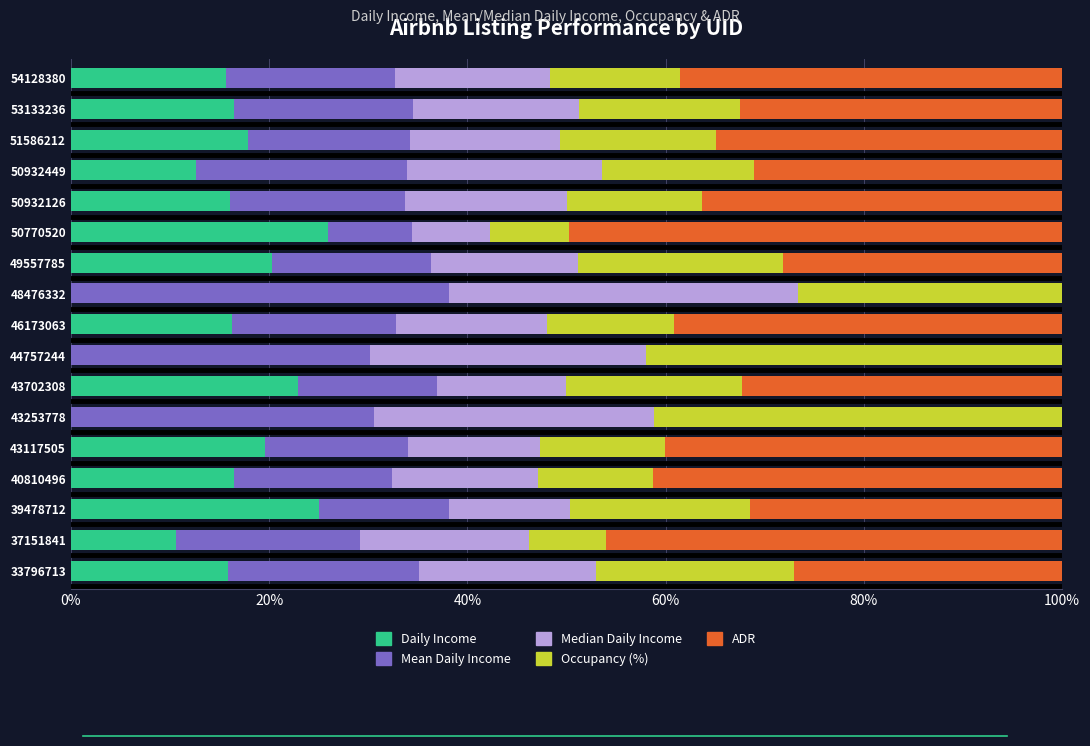

Read the Daily Income value at 50932126.

16.0